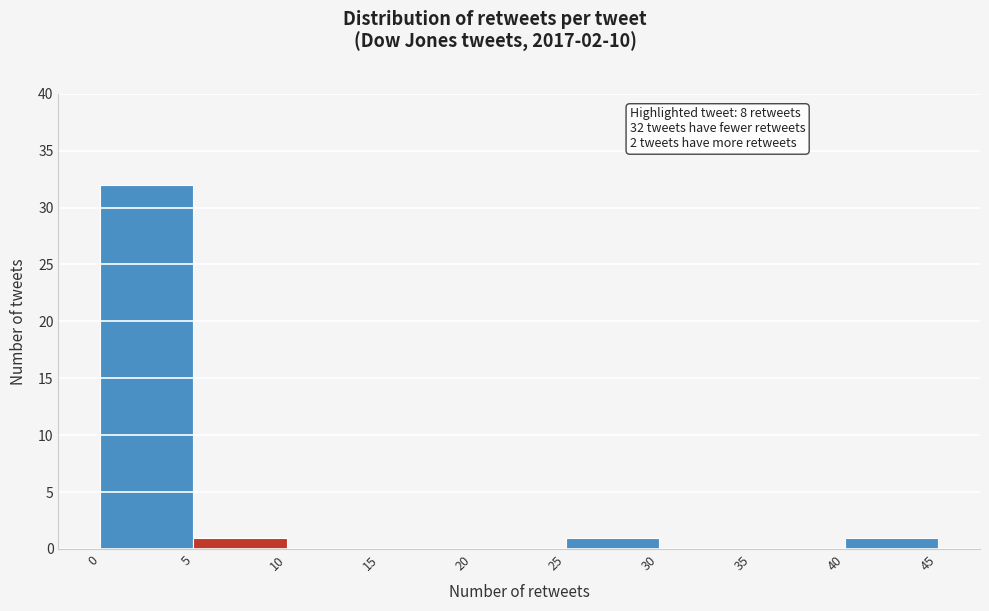

Over which range of the x-axis is the bar tallest?

0 to 5